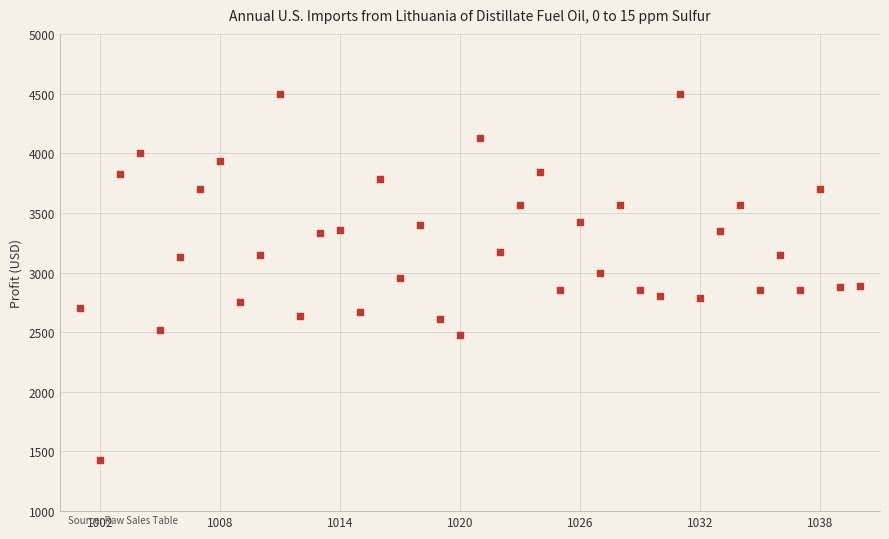

What is the range of X values (max minus min)?

39